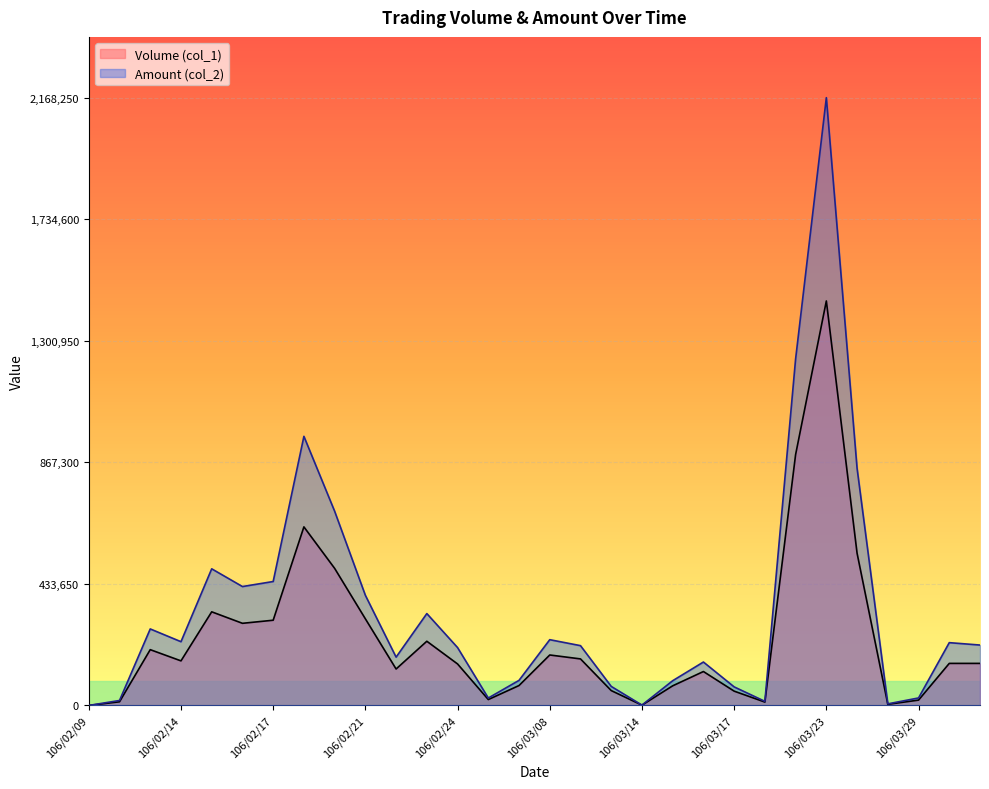

What is the total value across all series at 106/03/17?

117200